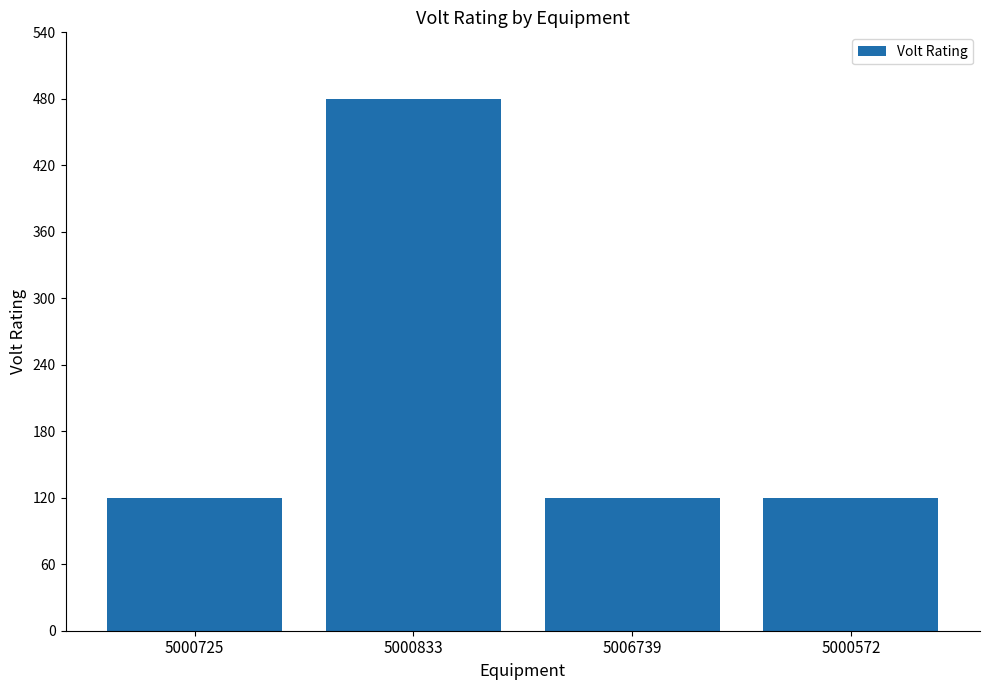

True or false: the data shows 217 at 5000833.

False